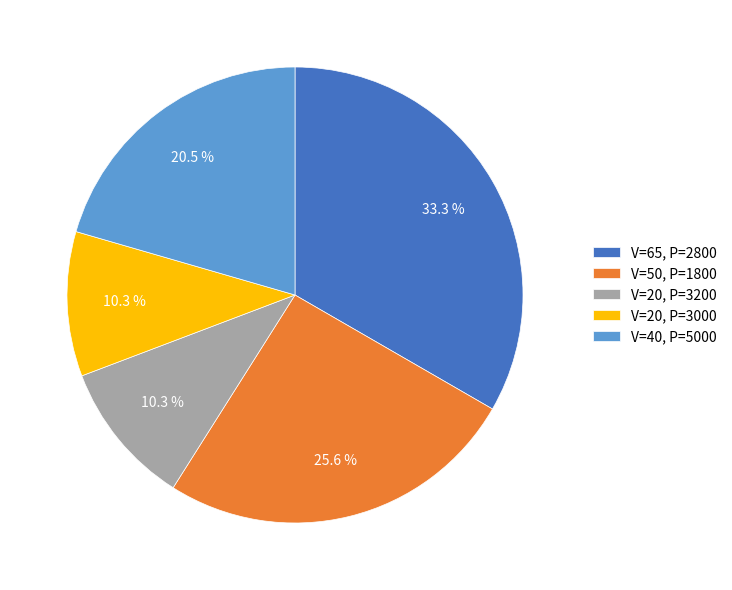

To the nearest percent, what is the average slice percentage?

20%